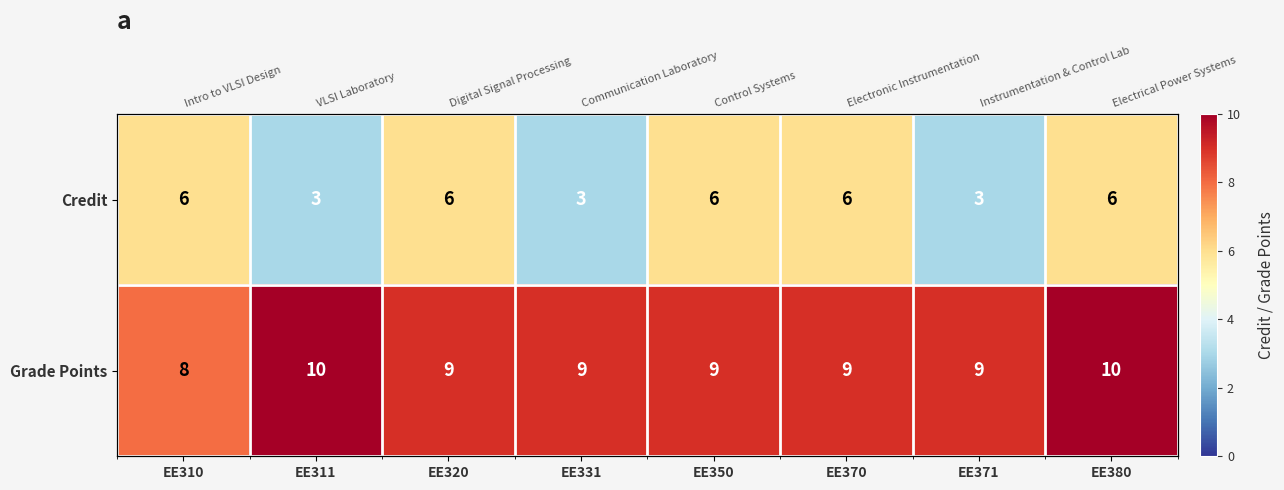

Count the Grade Points values in the range 9 to 10.

7